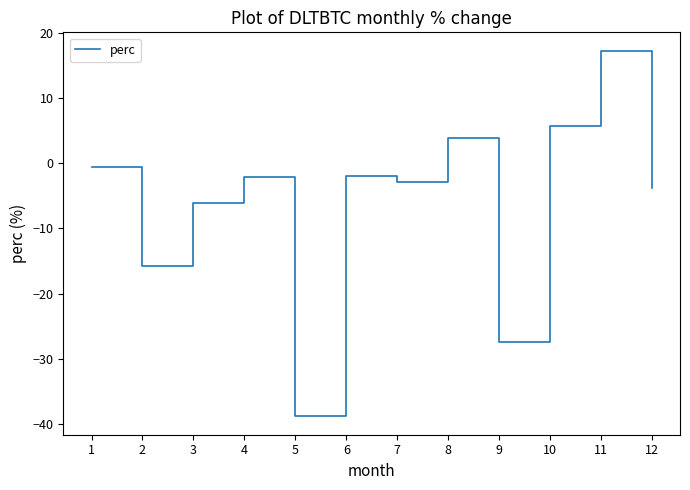

True or false: the data shows -27.4 at 9.

True